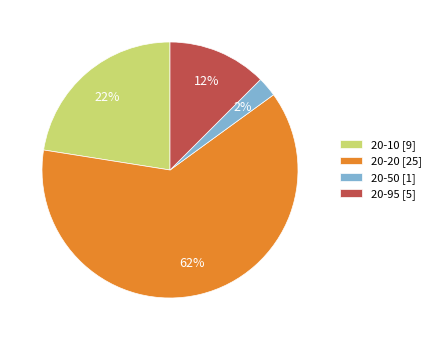

The 20-20 [25] slice represents 52% of the pie. True or false?

False